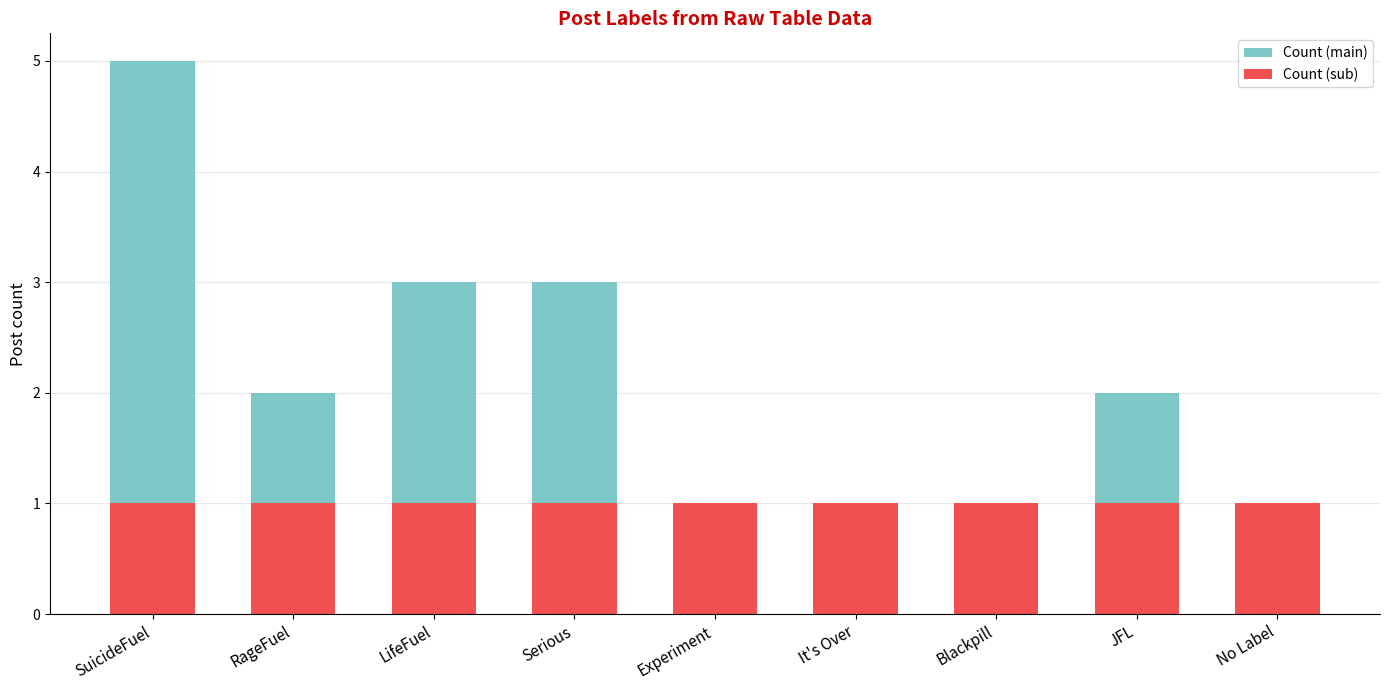

At which category is the sum across all series the highest?

SuicideFuel